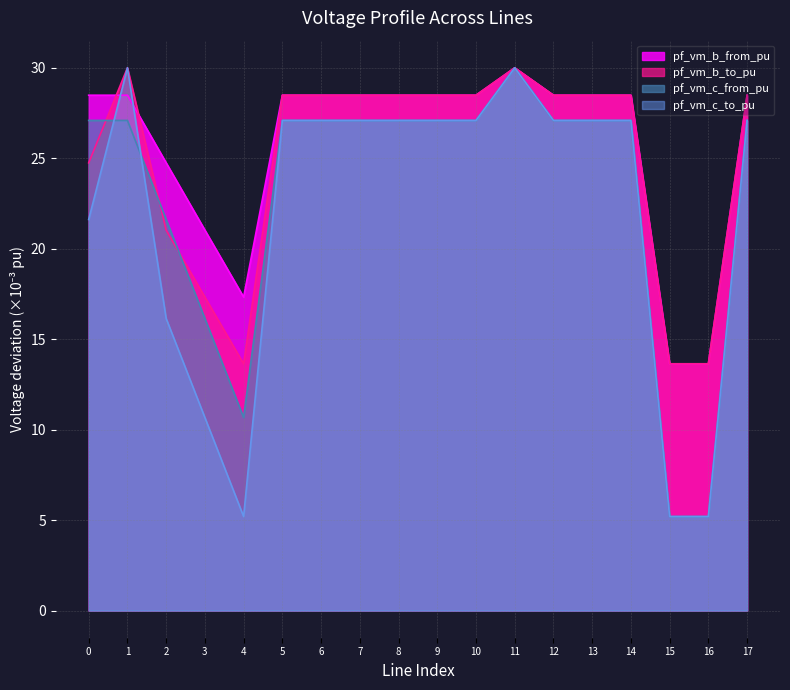

What is the sum of all pf_vm_b_from_pu values?

462.2